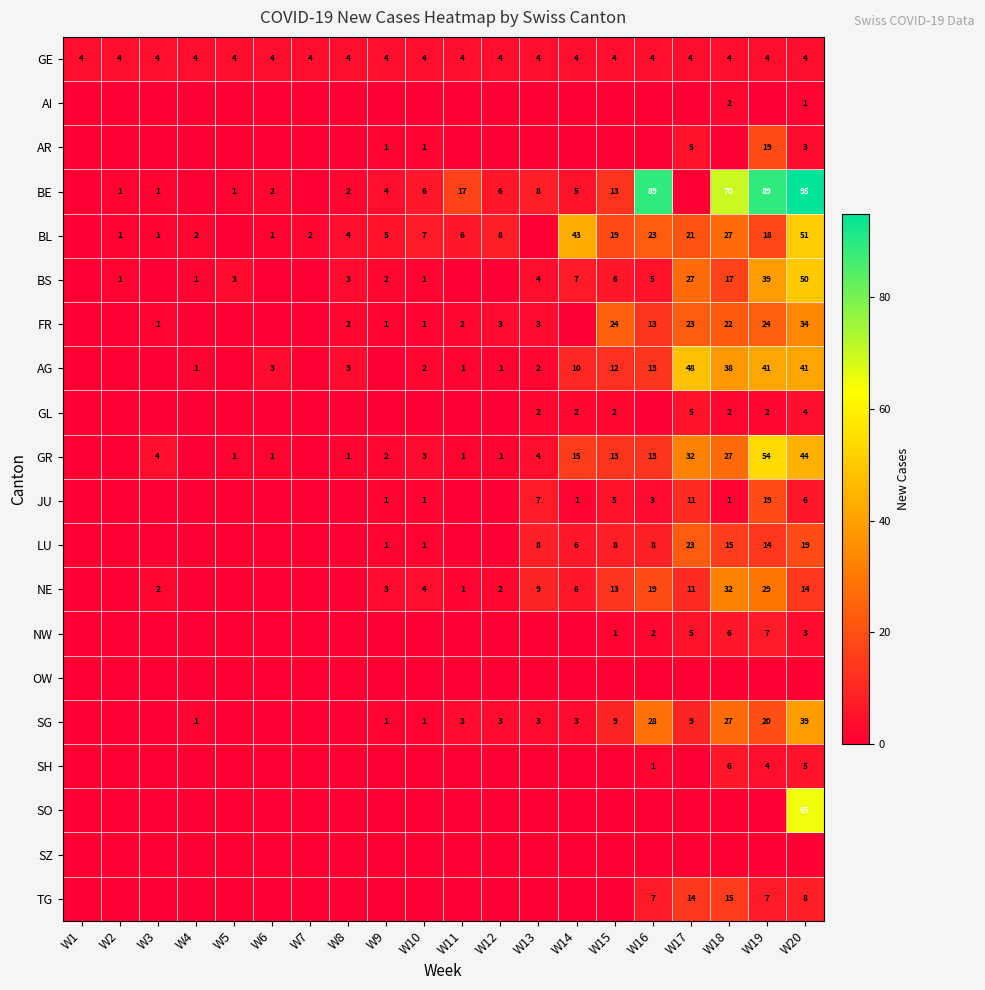

Is it true that BL equals 4 at W8?

True